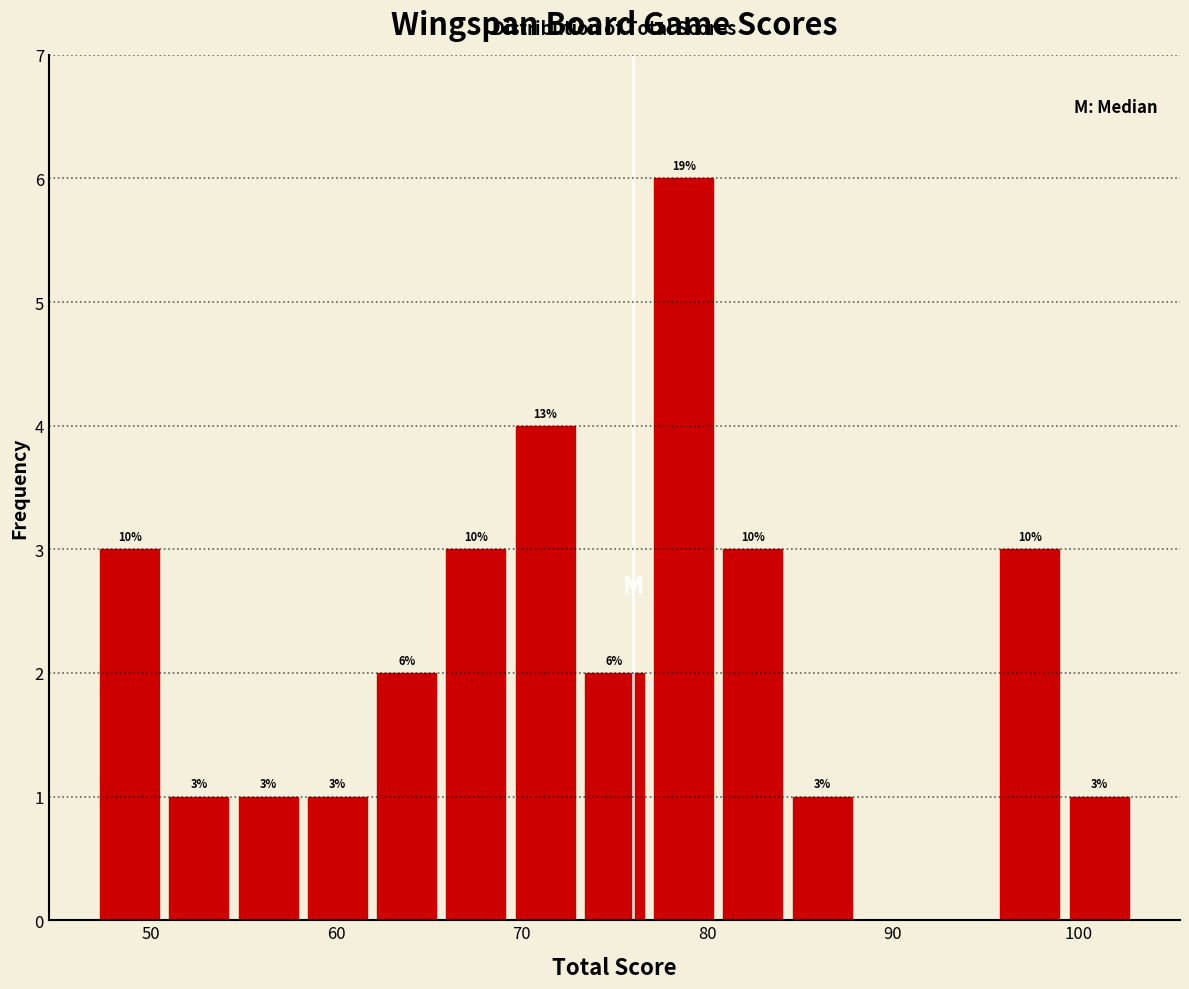

Read against the x-axis, roughly where is the centre of the tallest bar?

79